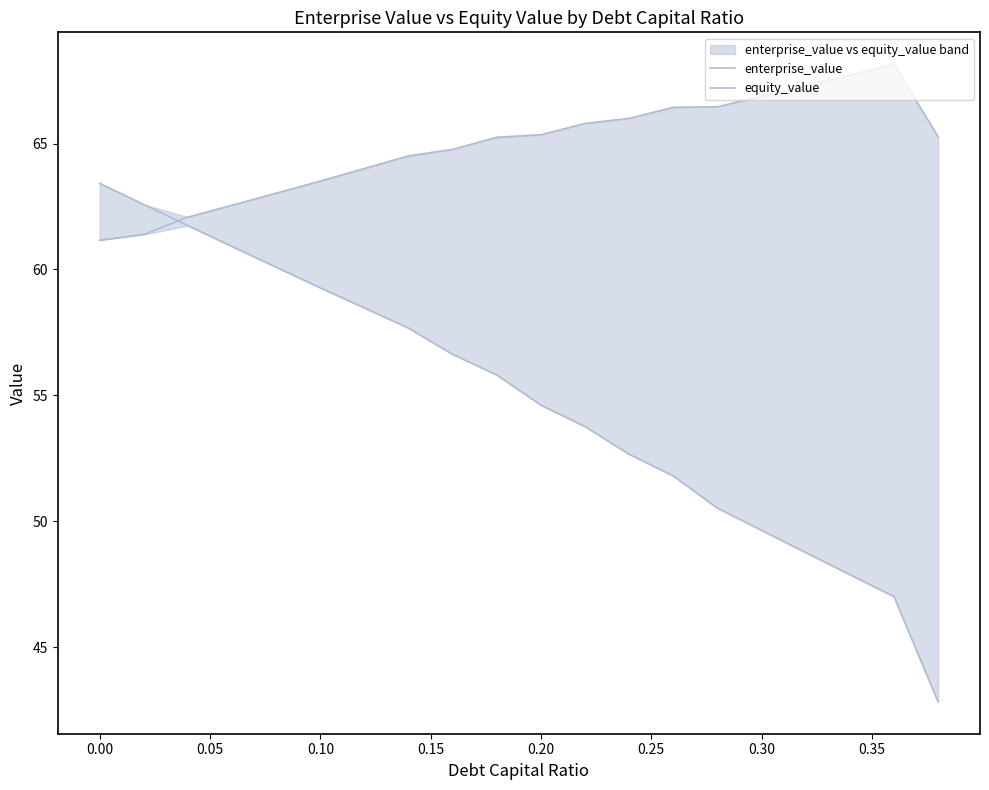

What is the minimum value for enterprise_value?

61.2